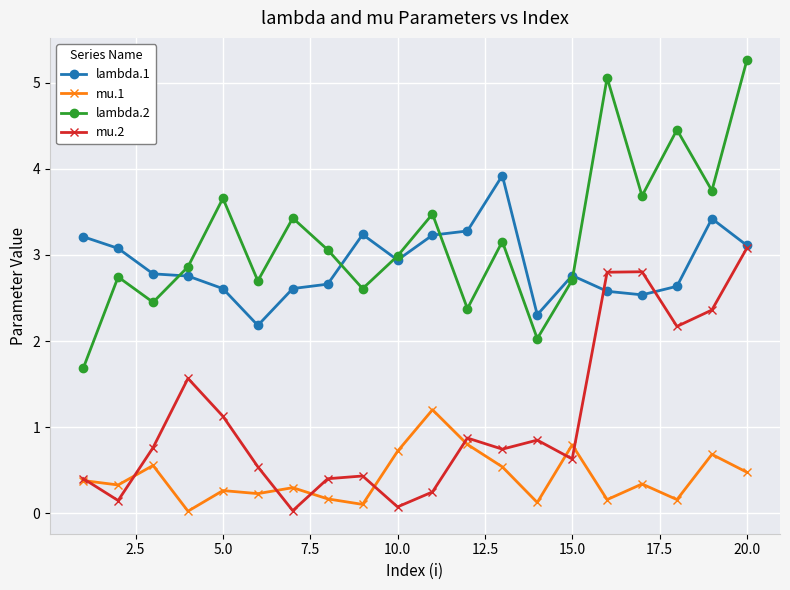

Which series has the widest spread of values?

lambda.2